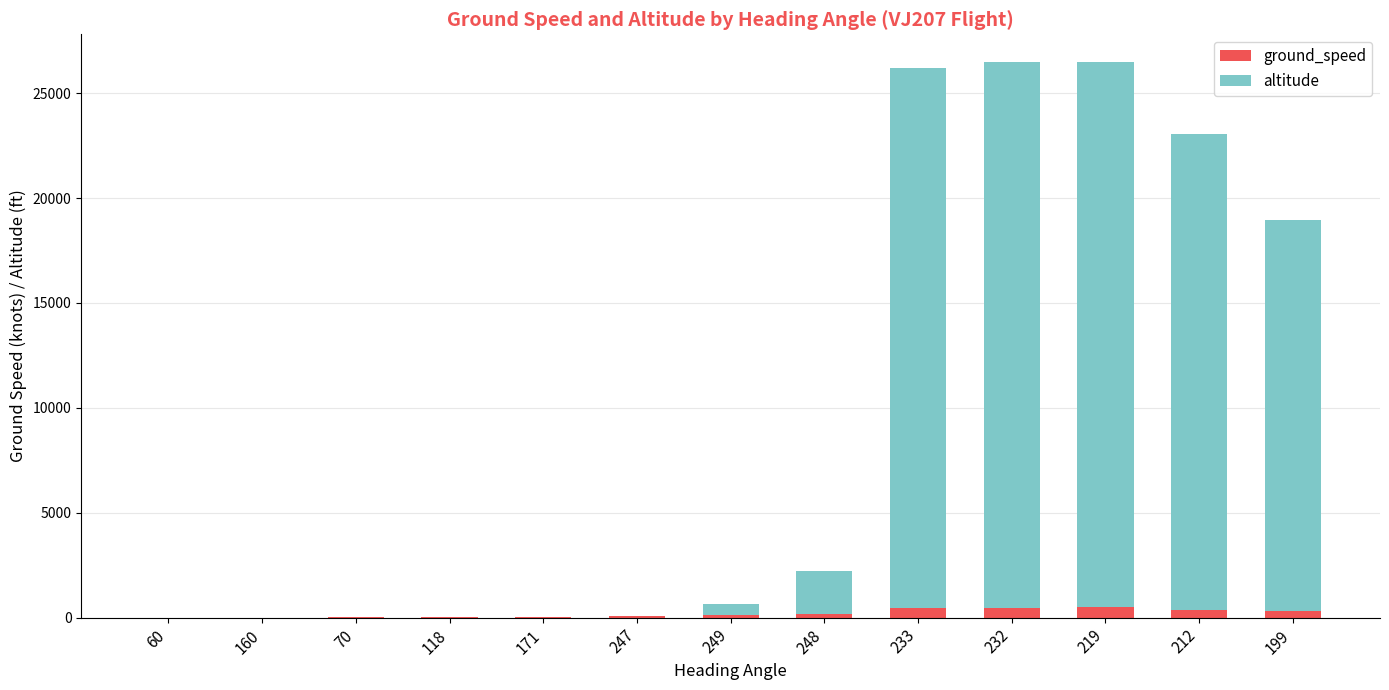

What is the sum of all ground_speed values?

2523